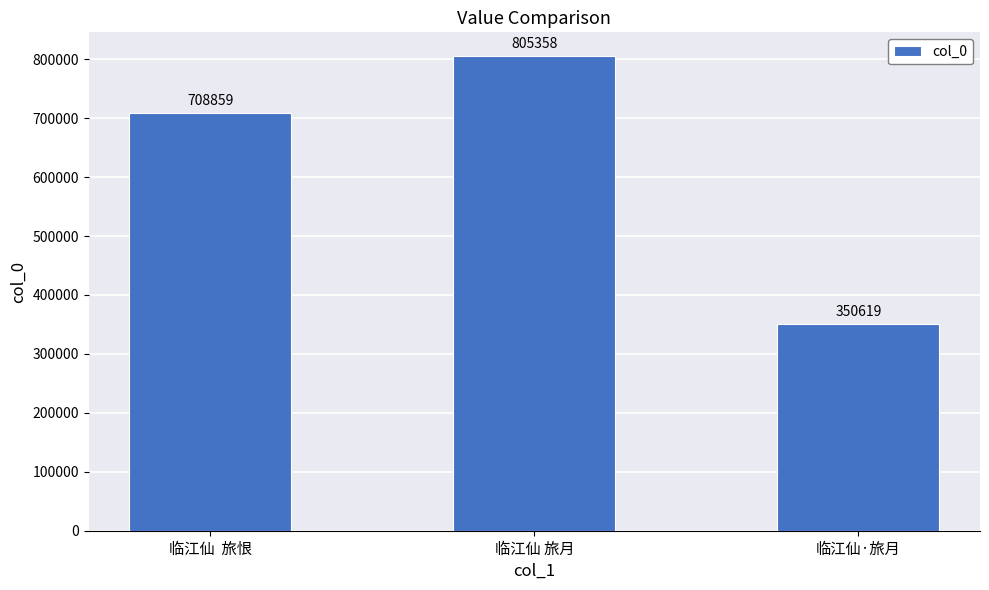

Rank the categories by value from lowest to highest.

临江仙·旅月, 临江仙  旅恨, 临江仙 旅月